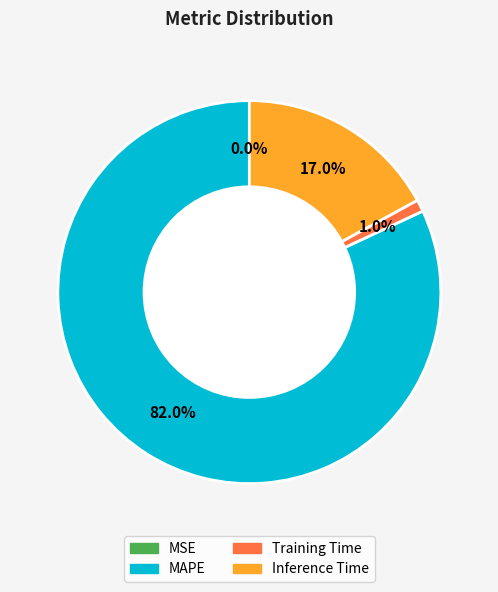

To the nearest percent, what is the combined percentage of Inference Time and Training Time?

18%